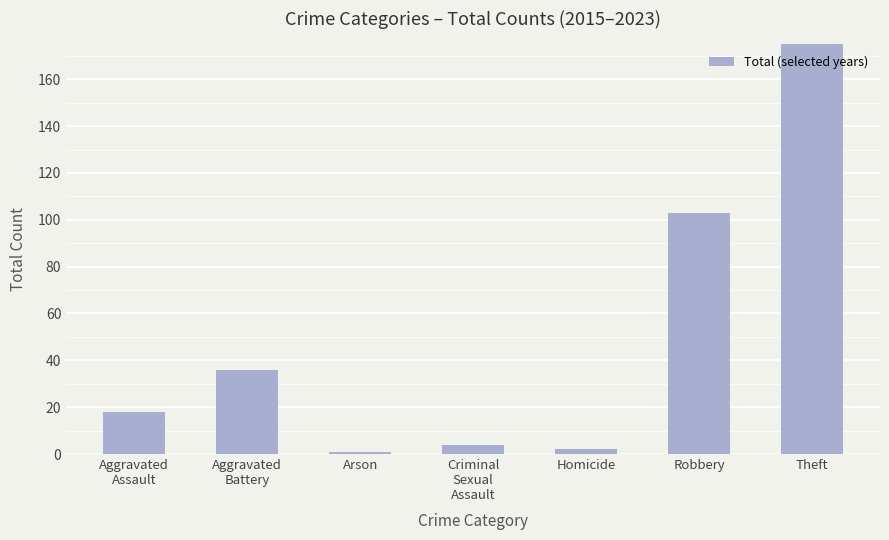

Rank the categories by value from highest to lowest.

Theft, Robbery, Aggravated
Battery, Aggravated
Assault, Criminal
Sexual
Assault, Homicide, Arson